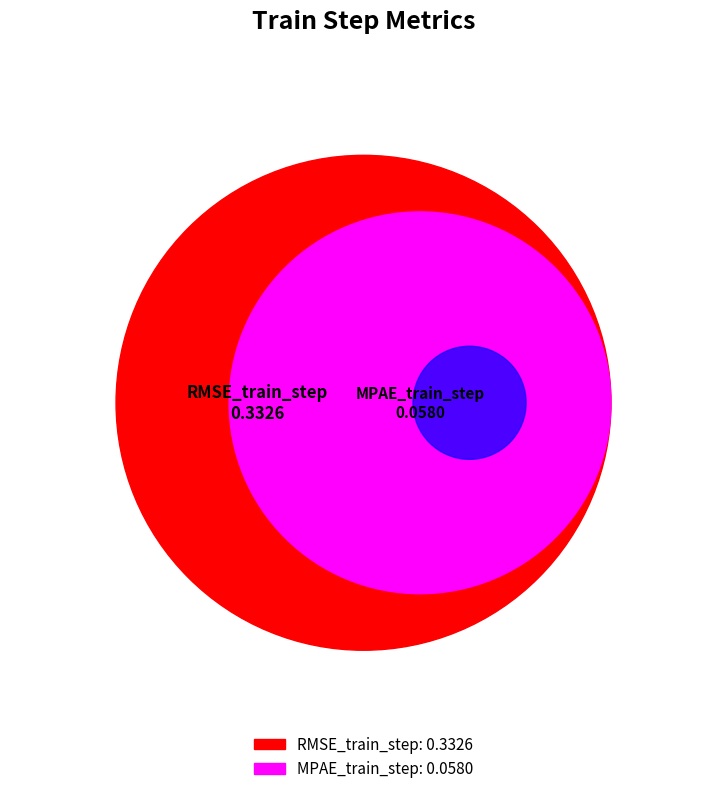

True or false: RMSE_train_step accounts for 79% of the total.

False